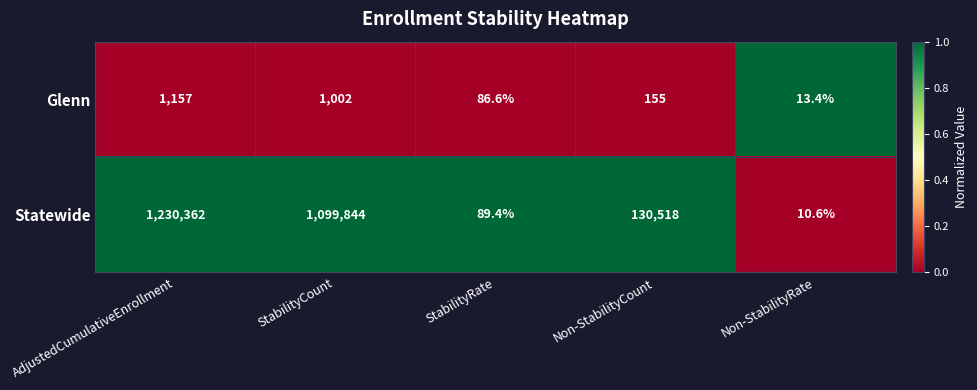

The value of Glenn at Non-StabilityCount is 155.0. True or false?

True